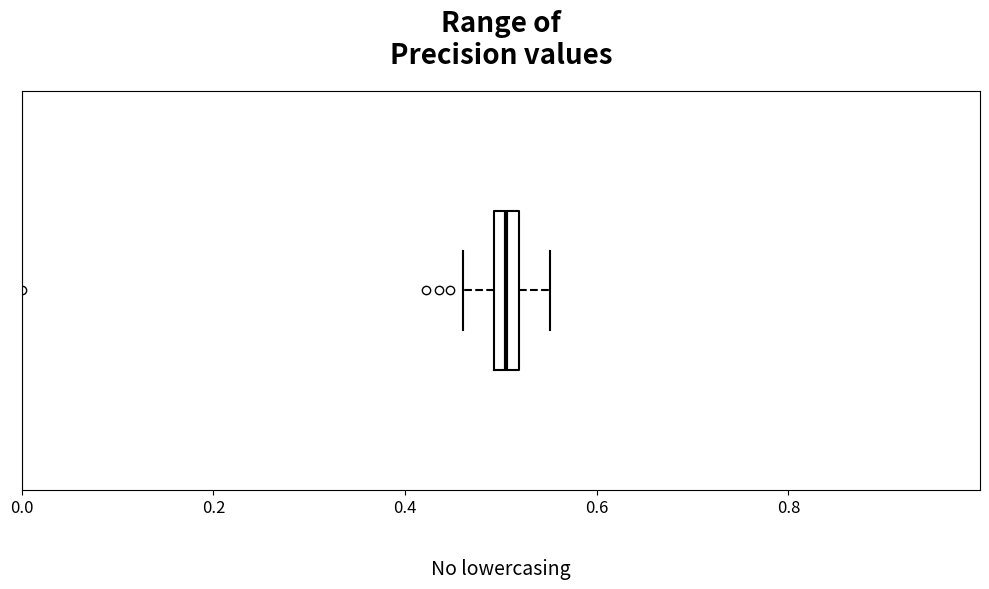

Where is the right edge of the box on the x-axis? The values are not printed on the chart, so give them approximately, as read against the axis.

0.52